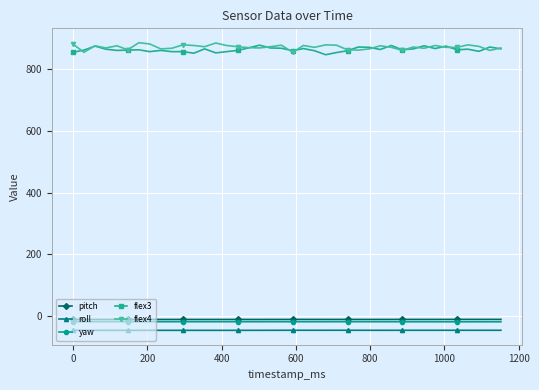

What is the minimum value for roll?

-47.3